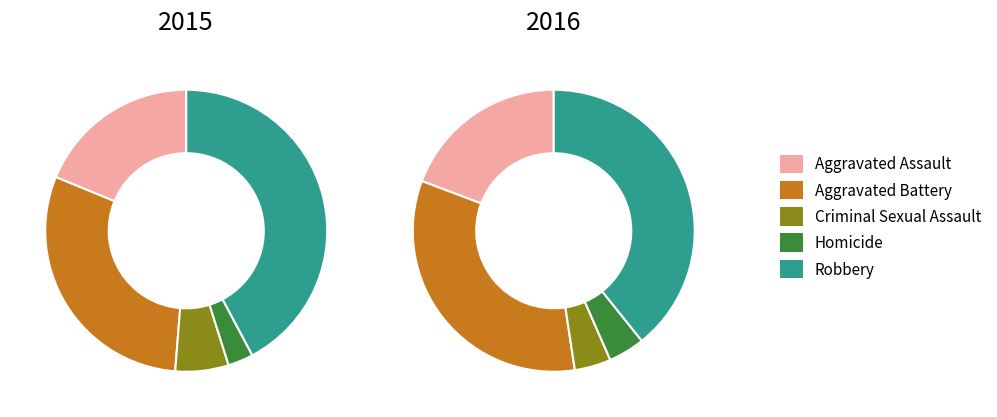

Between Criminal Sexual Assault and Robbery, which is larger?

Robbery